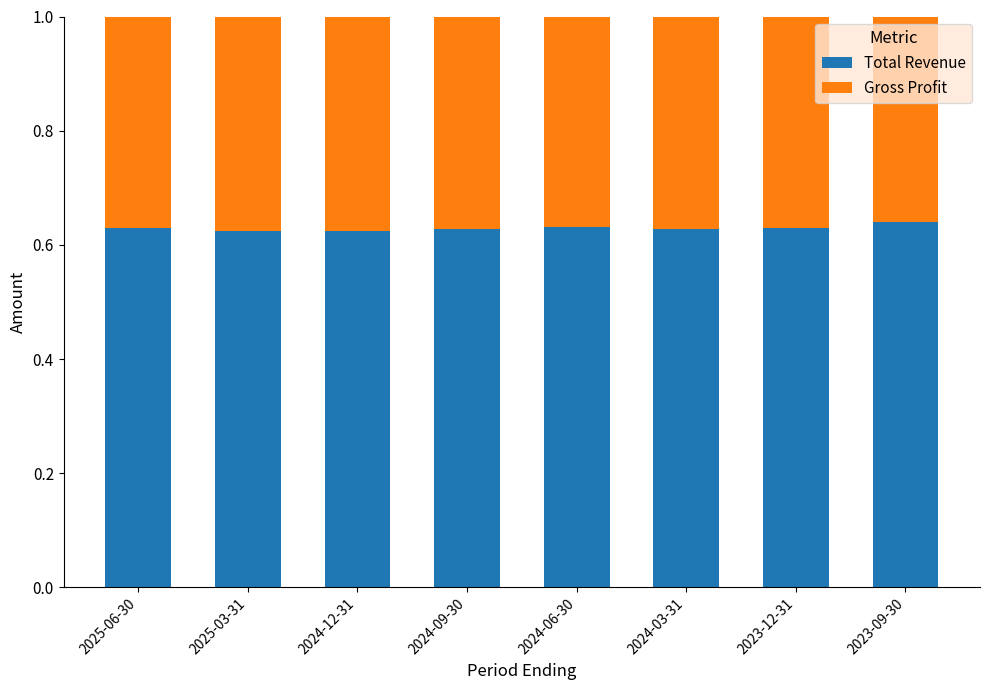

How many Total Revenue values are between 0 and 1?

8